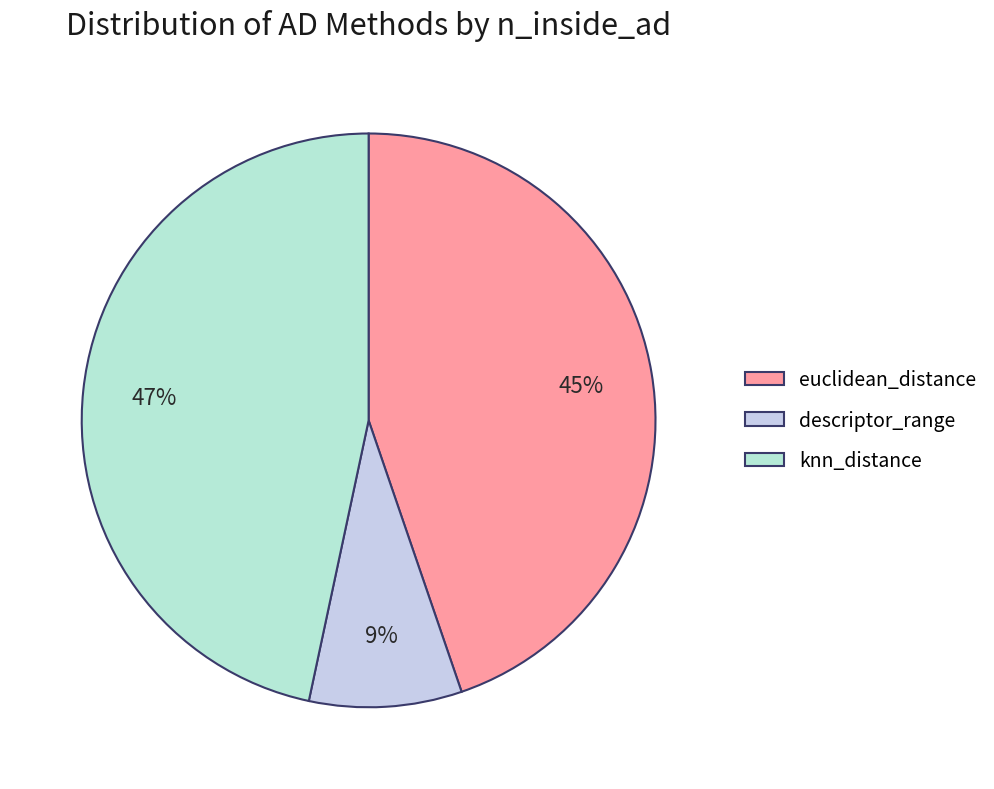

Combined, do euclidean_distance and knn_distance account for over 50%?

Yes